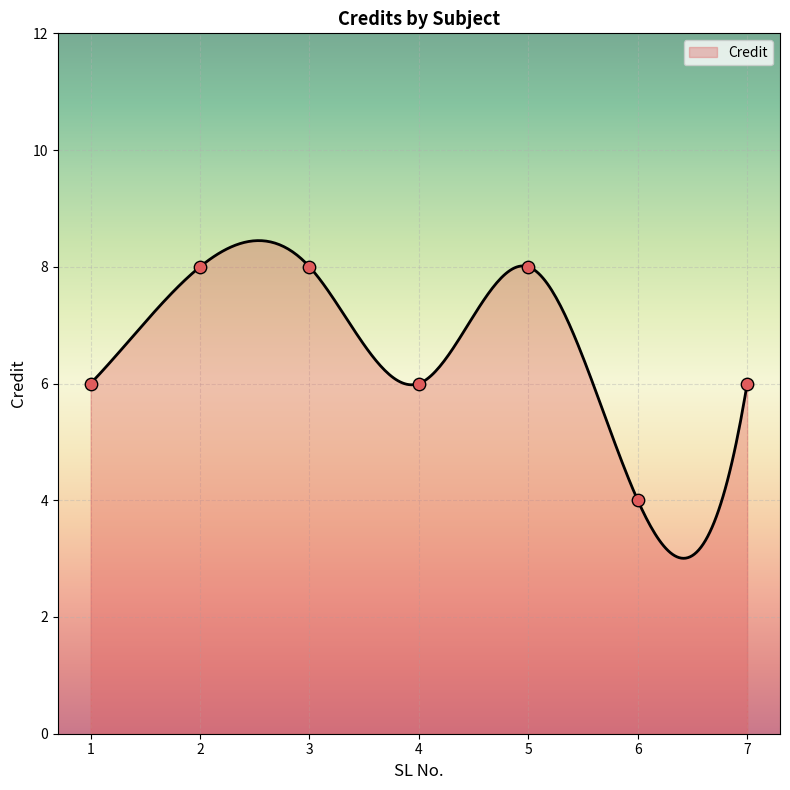

What is the change in value from 4 to 6?

-2